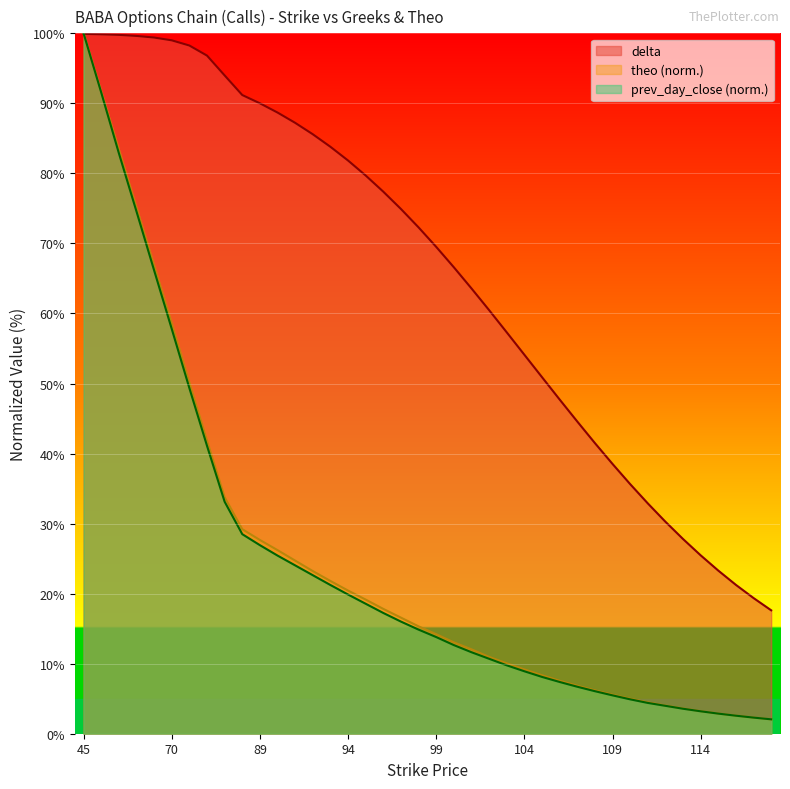

Reading left to right, what are all the values shown in this chart?

delta: 45=99.9	50=99.9	55=99.8	60=99.6	65=99.4	70=99.0	75=98.3	80=96.8	85=94.0	88=91.2	89=90.0	90=88.7	91=87.2	92=85.6	93=83.8	94=81.8	95=79.7	96=77.4	97=74.9	98=72.3	99=69.5	100=66.6	101=63.6	102=60.5	103=57.3	104=54.1	105=50.9	106=47.7	107=44.6	108=41.5	109=38.5	110=35.6	111=32.9	112=30.3	113=27.8	114=25.5	115=23.3	116=21.2	117=19.4	118=17.6
theo: 45=100.0	50=91.7	55=83.4	60=75.1	65=66.9	70=58.6	75=50.2	80=41.9	85=33.8	88=29.2	89=27.7	90=26.2	91=24.7	92=23.2	93=21.8	94=20.4	95=19.2	96=17.8	97=16.6	98=15.3	99=14.2	100=13.0	101=12.0	102=11.0	103=10.1	104=9.2	105=8.3	106=7.6	107=6.9	108=6.2	109=5.6	110=5.0	111=4.5	112=4.0	113=3.6	114=3.2	115=2.9	116=2.6	117=2.3	118=2.0
prev_day_close: 45=100.0	50=91.5	55=82.9	60=74.6	65=66.2	70=57.8	75=49.3	80=41.1	85=33.1	88=28.5	89=26.9	90=25.4	91=24.0	92=22.6	93=21.2	94=19.9	95=18.6	96=17.2	97=16.0	98=14.9	99=13.8	100=12.7	101=11.6	102=10.7	103=9.8	104=8.9	105=8.1	106=7.4	107=6.7	108=6.1	109=5.5	110=4.9	111=4.4	112=4.0	113=3.6	114=3.2	115=2.9	116=2.6	117=2.3	118=2.1